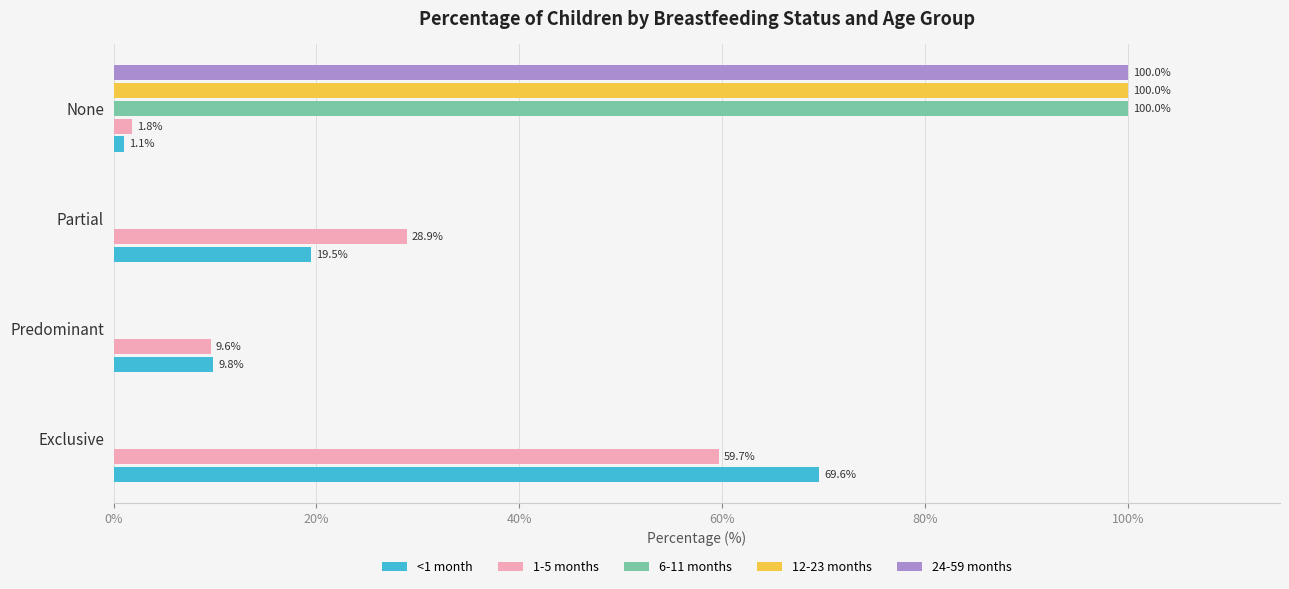

Is the value of 12-23 months at None greater than the value of <1 month at Partial?

Yes